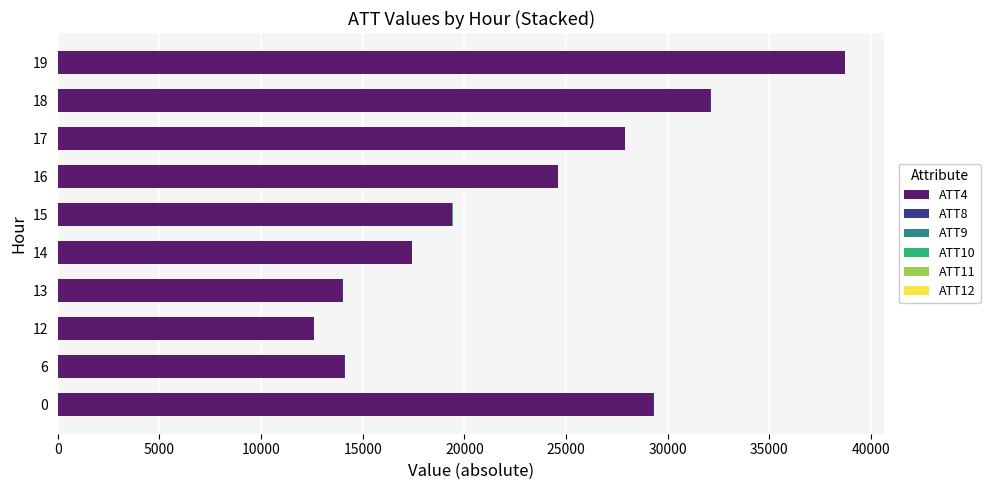

At which category is the sum across all series the highest?

19